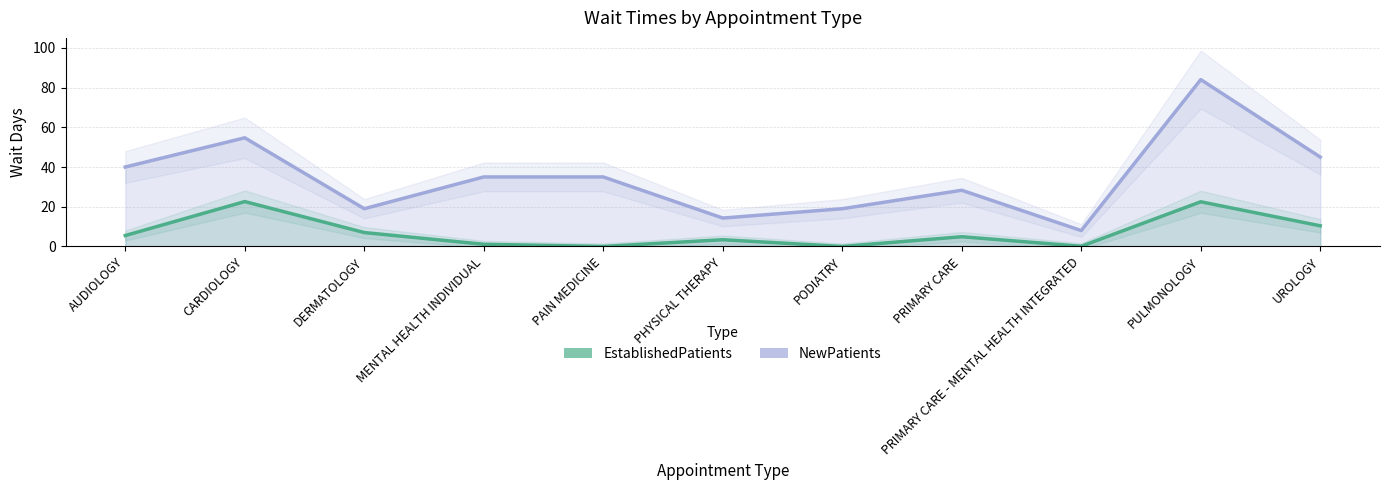

In EstablishedPatients, how many points are lower than both neighbors (excluding endpoints)?

3